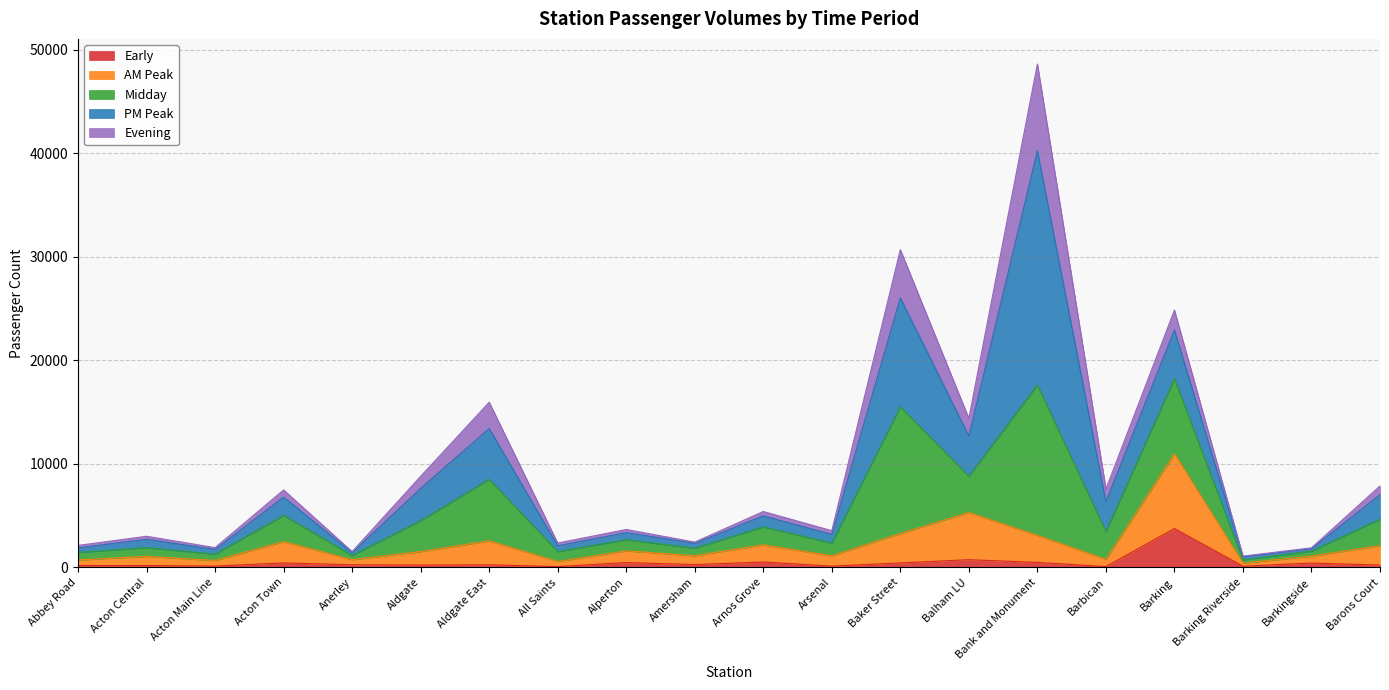

True or false: AM Peak and Midday cross at least once.

False